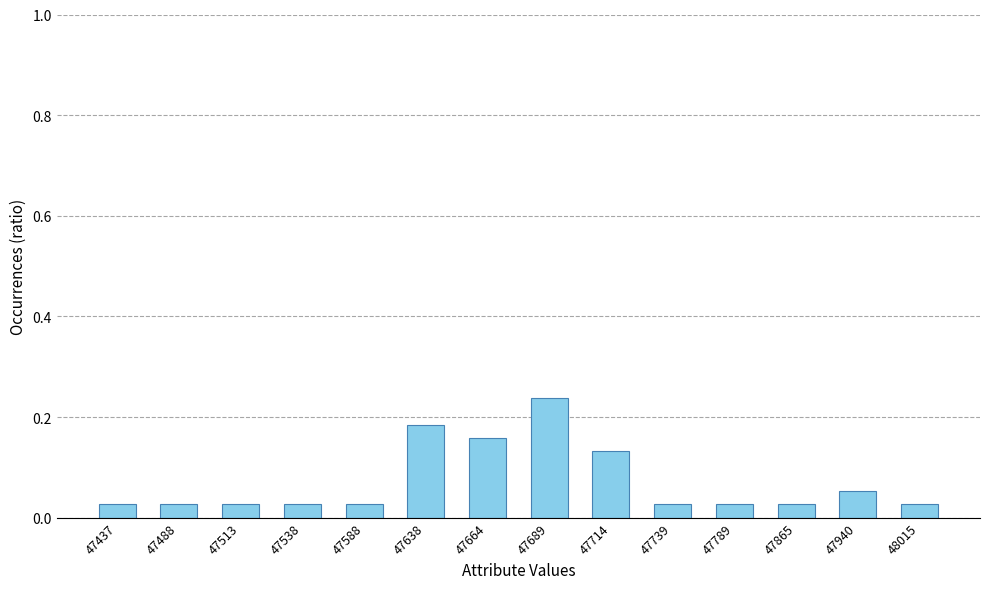

Which category has the highest value across all series?

47689